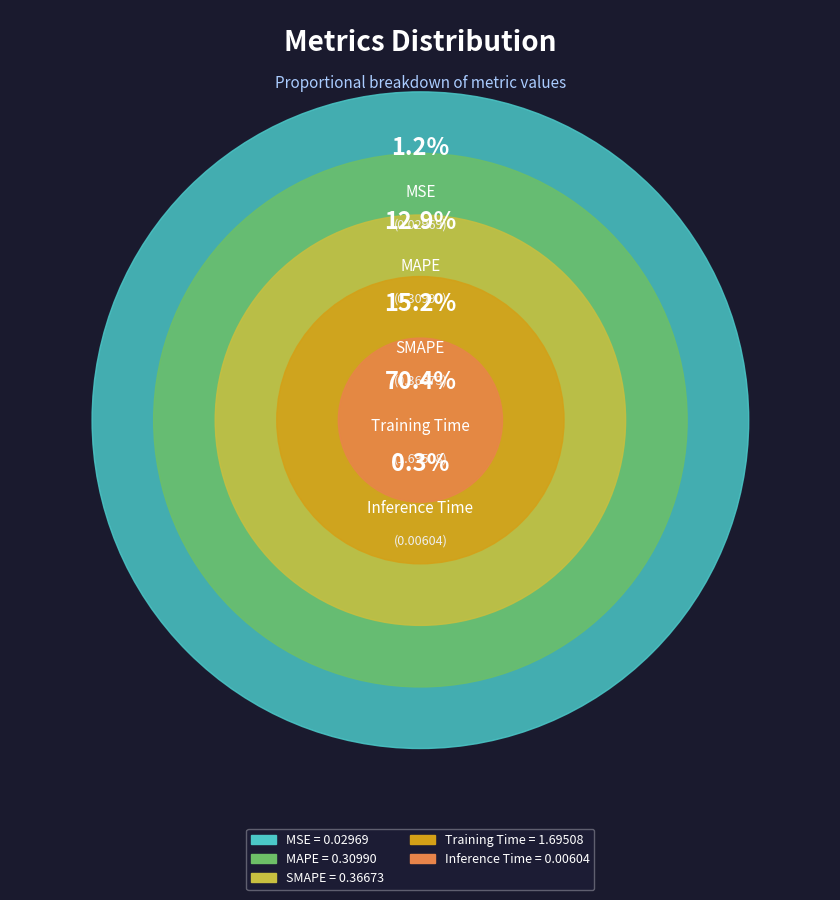

To the nearest percent, what is the average slice percentage?

20%